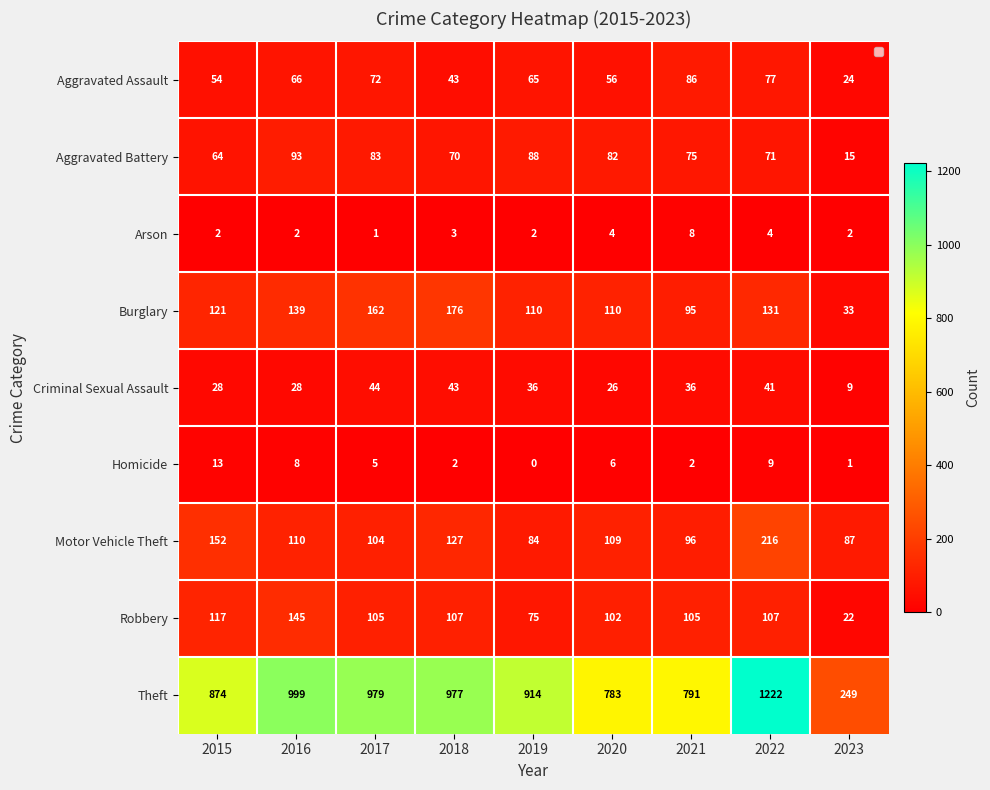

Which label corresponds to the smallest value in the chart?

2019